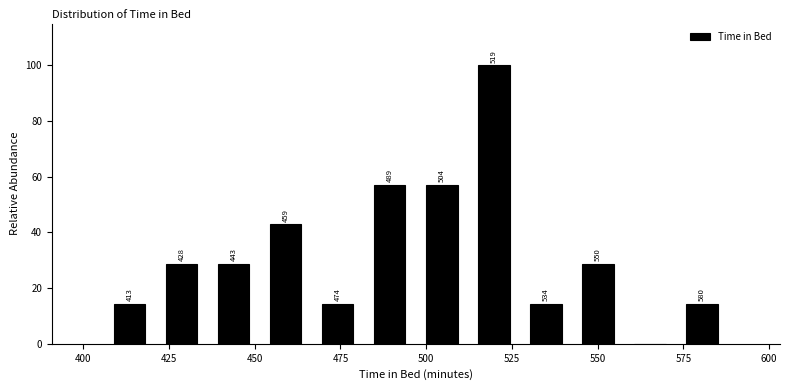

Read against the x-axis, roughly where is the centre of the tallest bar?

520